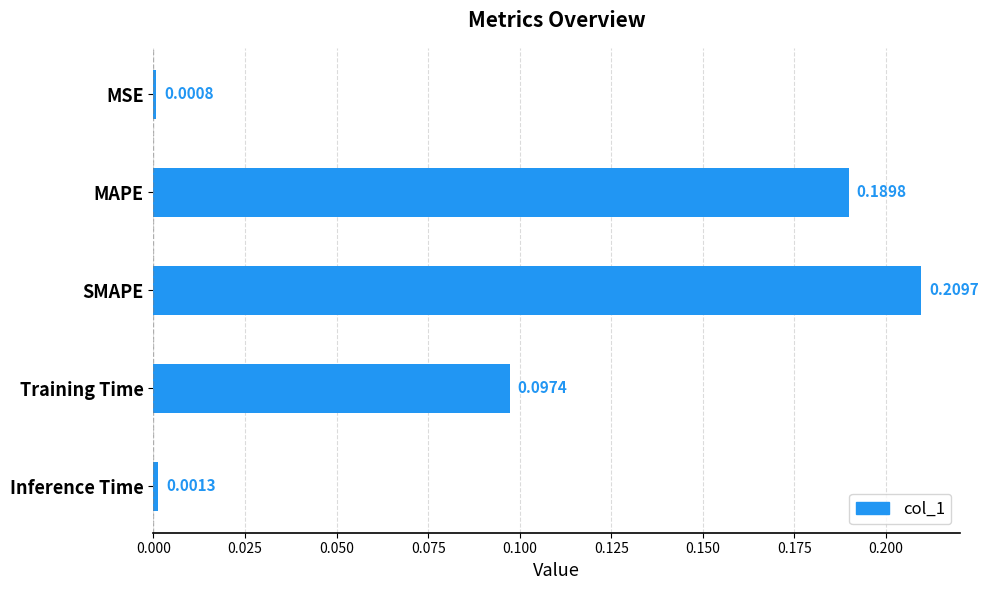

What is the sum of all values?

0.5